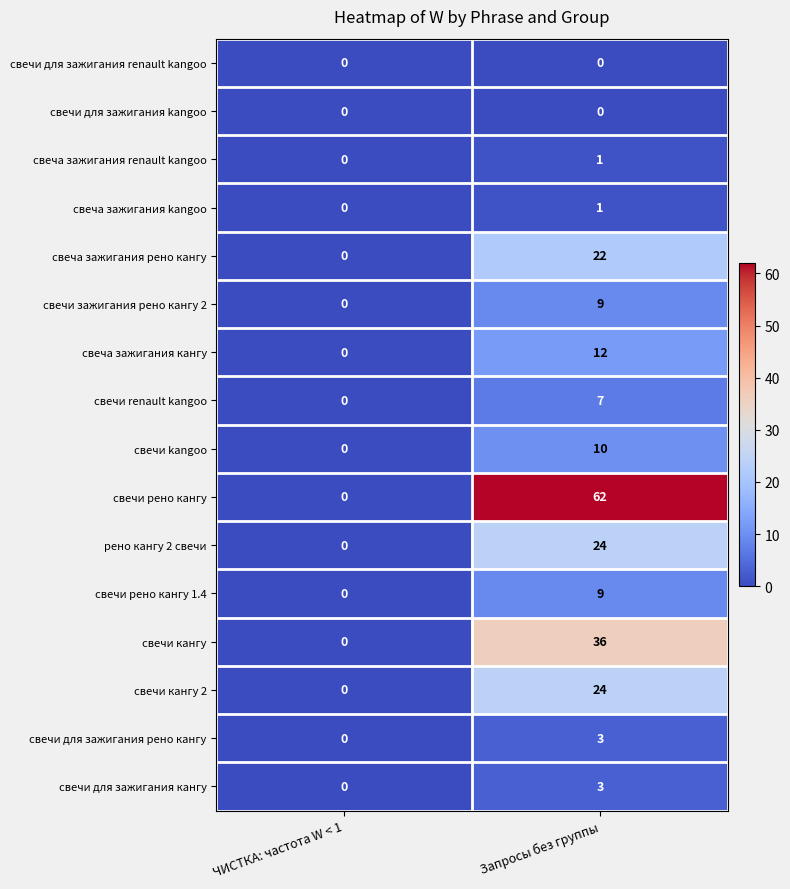

Is it true that свеча зажигания kangoo equals 2 at Запросы без группы?

False